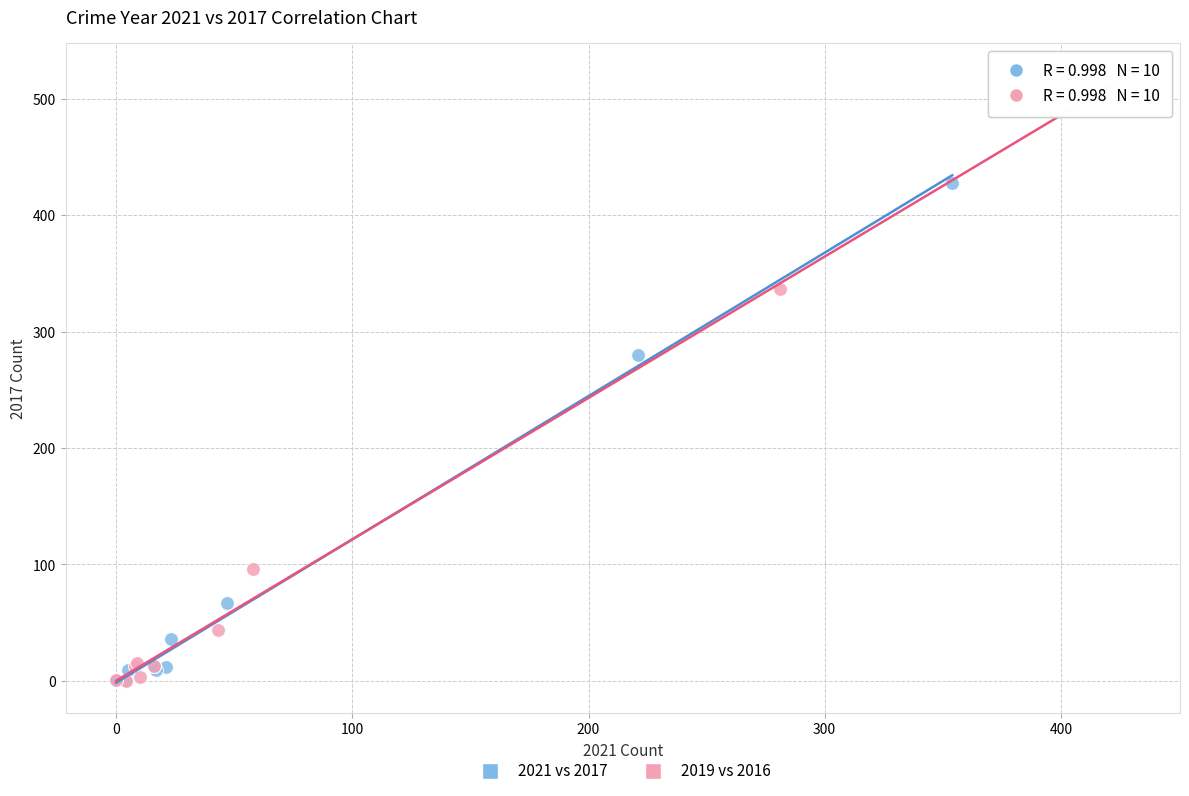

Which series has the widest spread of Y values?

2019 vs 2016